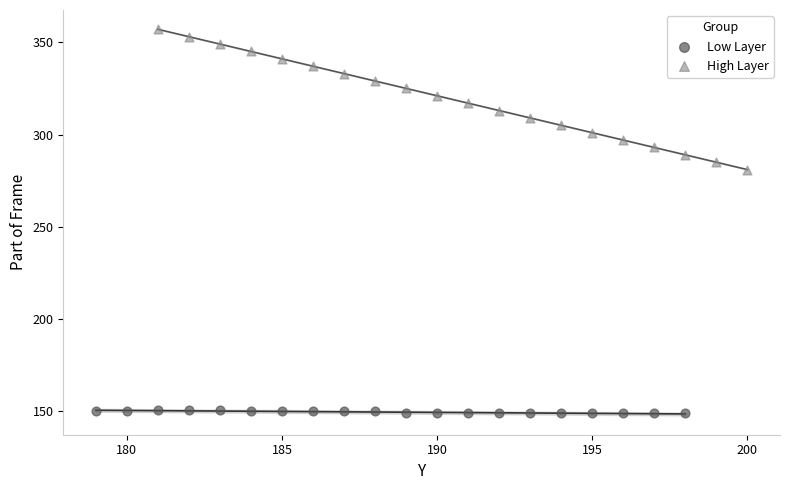

Which series has the widest spread of Y values?

High Layer